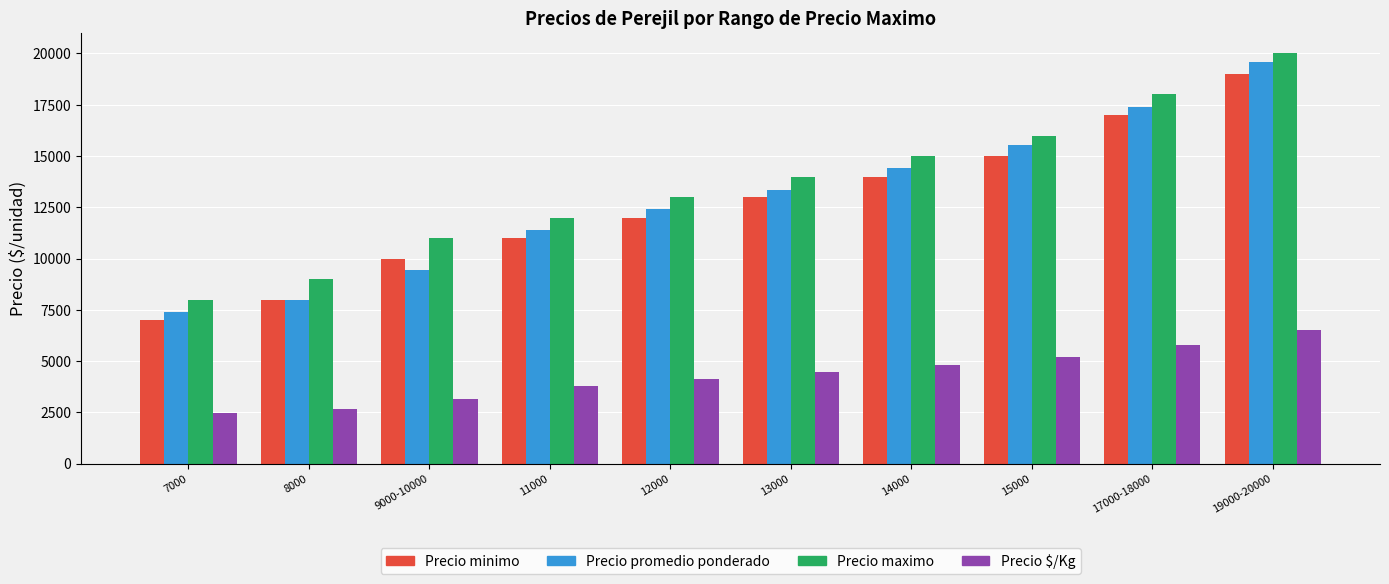

The value of Precio maximo at 15000 is 27819. True or false?

False